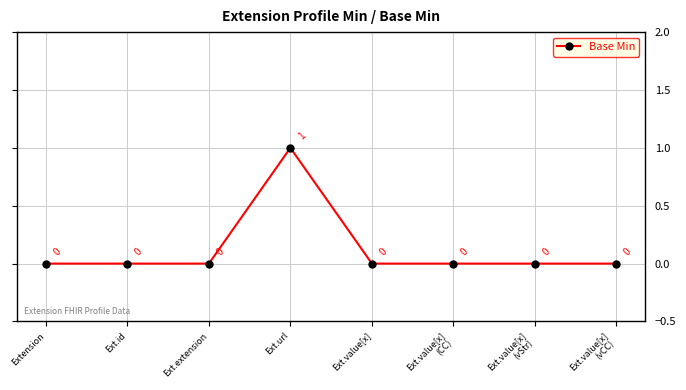

Where is the first local maximum?

Ext.url